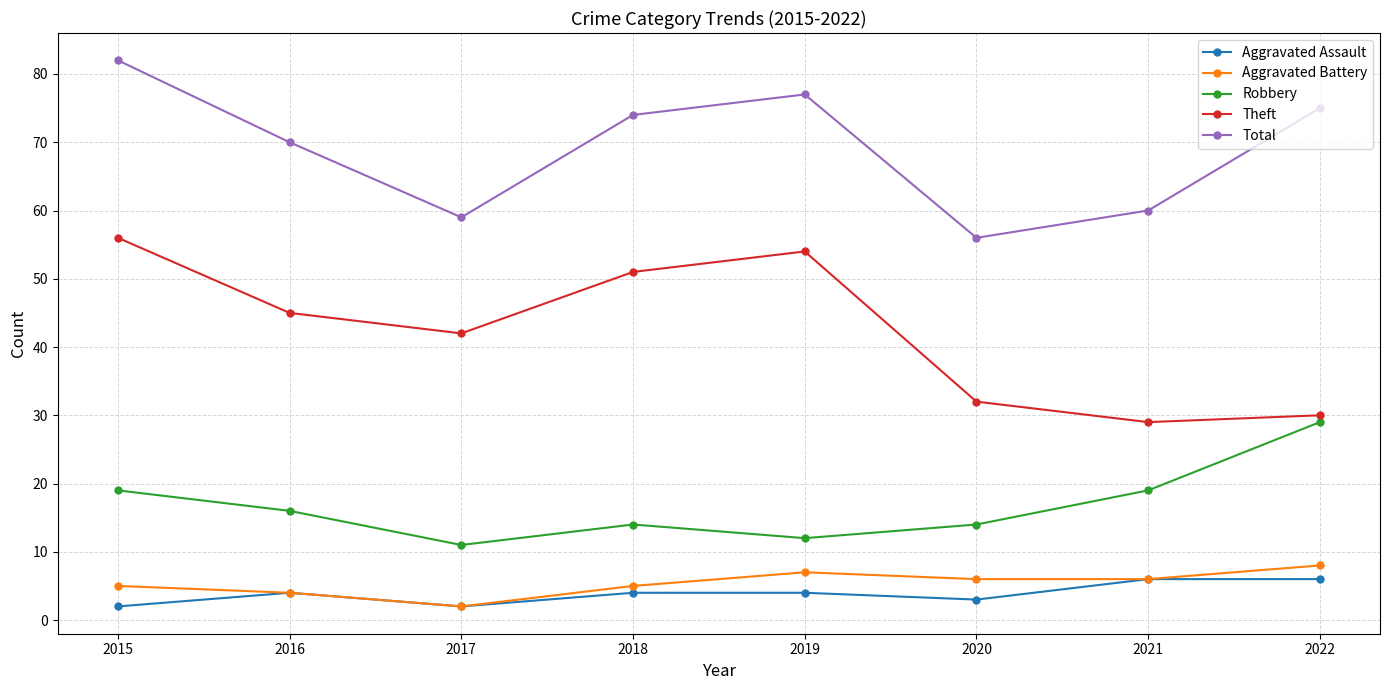

At which label does Robbery reach its peak?

2022